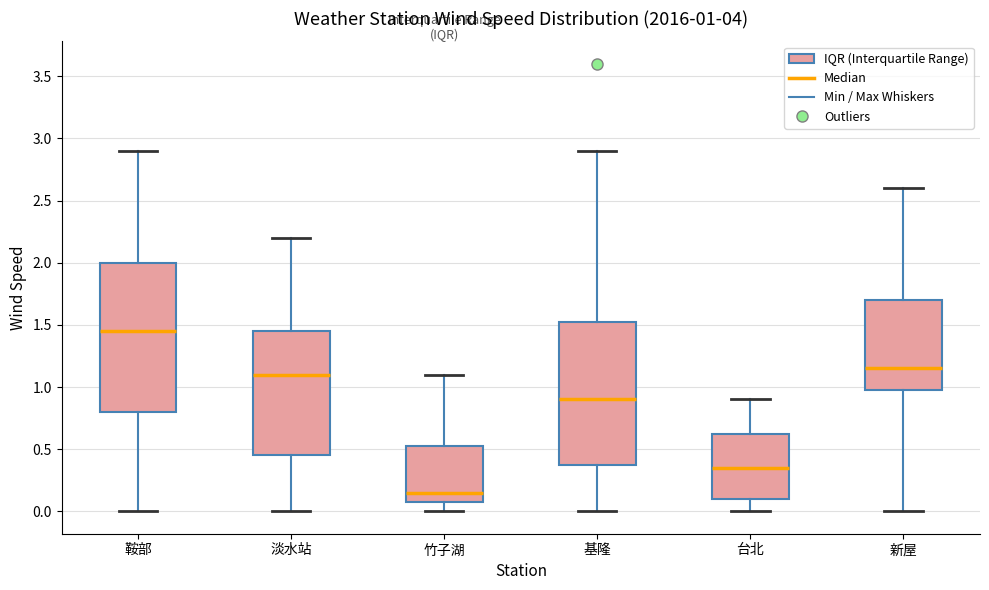

Which box's median line is the highest?

鞍部